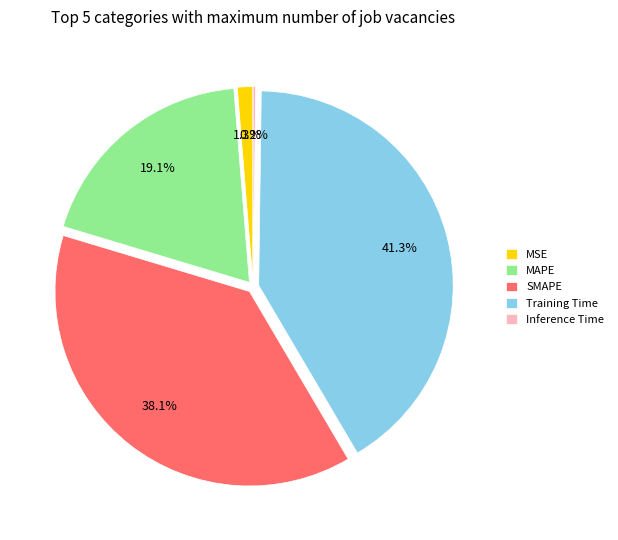

Does any single category account for the majority?

No